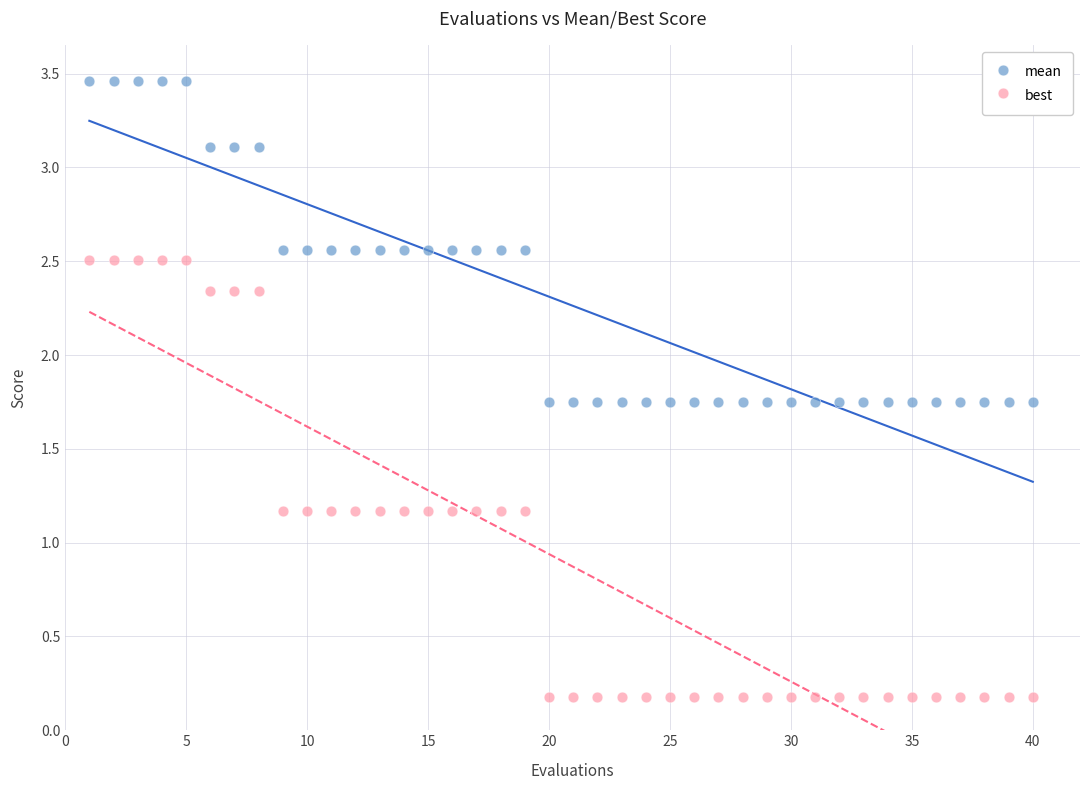

Which series reaches the minimum Y coordinate?

best